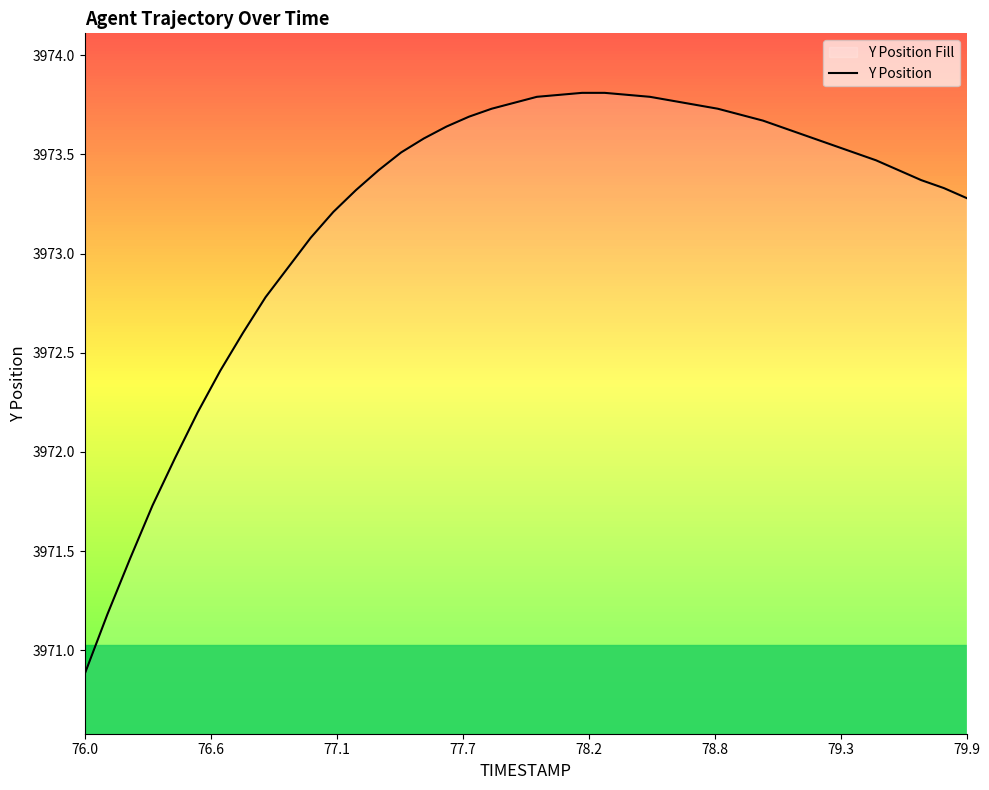

The chart shows a value of 6730.5 at 76.0. True or false?

False